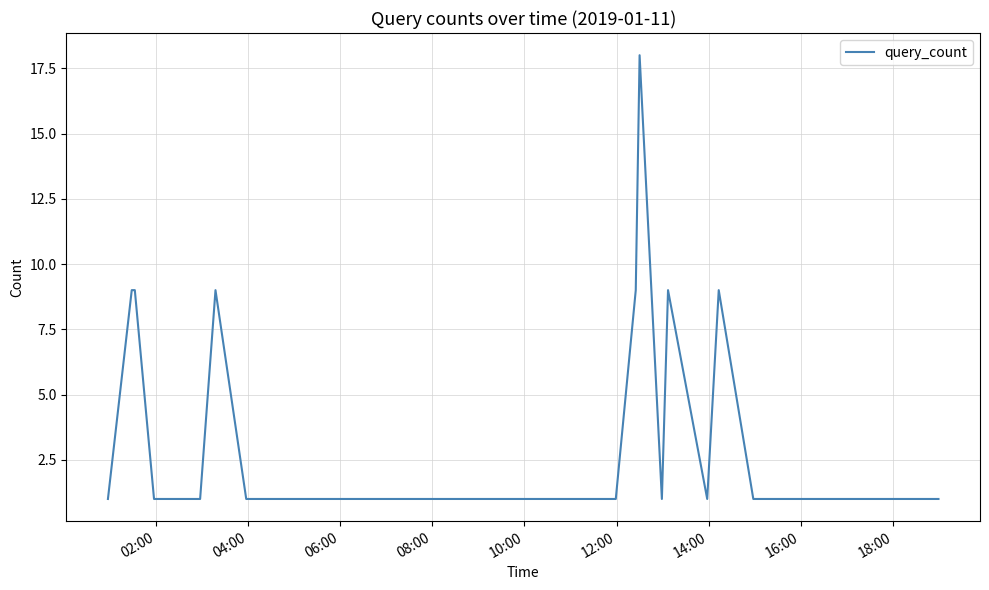

Reading right to left, transcribe all the data shown in this chart.

1	1	1	1	1	9	1	9	1	18	9	1	1	1	1	1	1	1	1	1	1	9	1	1	9	9	9	1